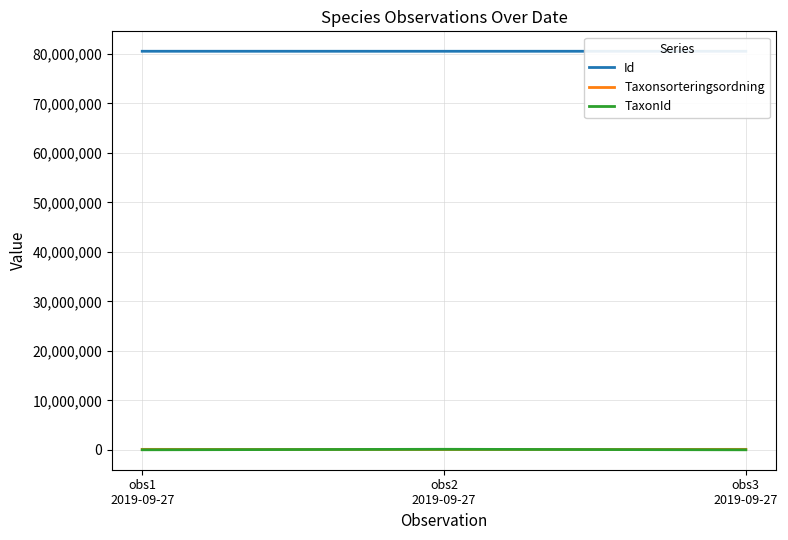

Rank the categories by Id value from lowest to highest.

obs2
2019-09-27, obs1
2019-09-27, obs3
2019-09-27